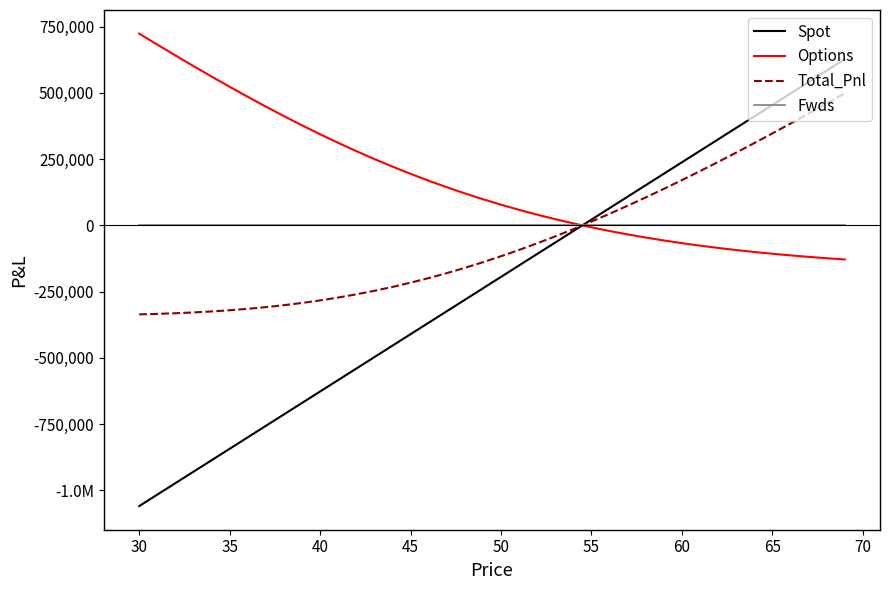

What is the difference between the maximum and minimum values in the Total_Pnl series?

834230.3